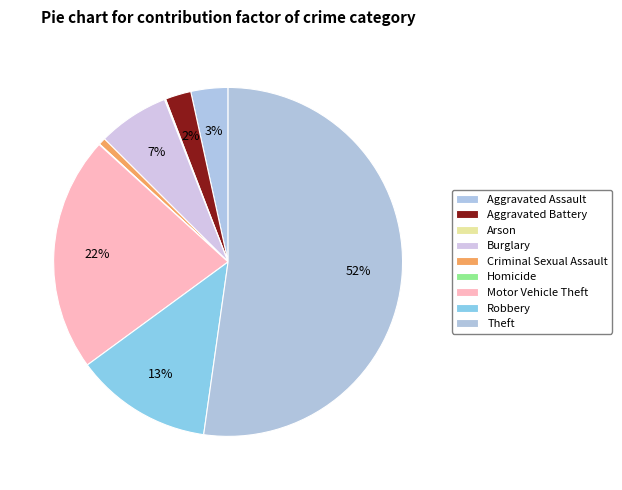

Rank the categories by value from highest to lowest.

Theft, Motor Vehicle Theft, Robbery, Burglary, Aggravated Assault, Aggravated Battery, Criminal Sexual Assault, Arson, Homicide